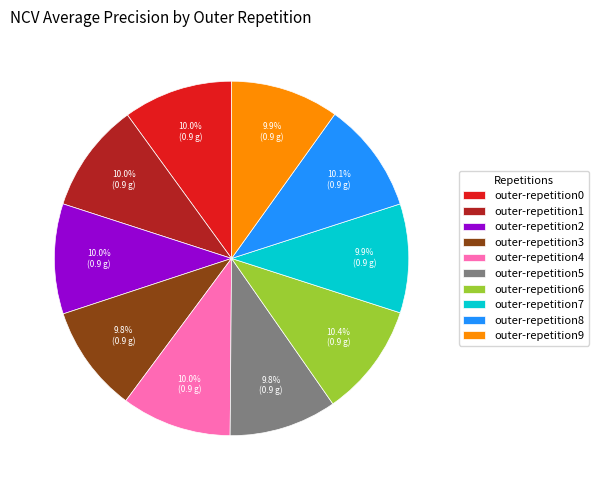

What is the total percentage of outer-repetition4 and outer-repetition3?

19.8%